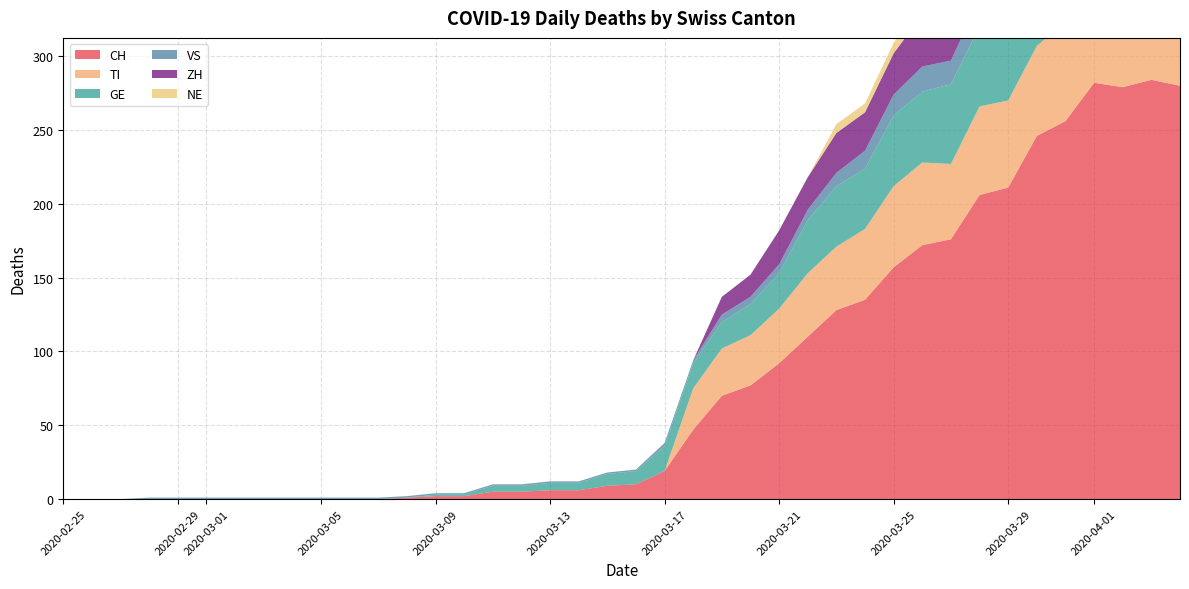

Reading right to left, list all the values displayed in this chart.

CH: 280	284	279	282	256	246	211	206	176	172	157	135	128	110	92	77	70	47	19	10	9	6	6	5	5	2	2	1	0	0	0	0	0	0	0	0	0	0	0	0
TI: 67	67	73	72	67	61	59	60	51	56	55	48	43	43	37	34	32	28	0	0	0	0	0	0	0	0	0	0	0	0	0	0	0	0	0	0	0	0	0	0
GE: 51	58	54	58	49	54	55	54	54	48	48	41	41	36	24	21	18	17	17	9	8	5	5	4	4	1	1	0	0	0	0	0	0	0	0	0	0	0	0	0
VS: 23	23	24	25	23	23	21	19	16	17	14	12	9	7	6	5	5	2	2	1	1	1	1	1	1	1	1	1	1	1	1	1	1	1	1	1	1	0	0	0
ZH: 59	57	53	54	50	46	46	42	38	35	28	26	27	22	23	15	12	0	0	0	0	0	0	0	0	0	0	0	0	0	0	0	0	0	0	0	0	0	0	0
NE: 9	9	10	8	8	6	6	8	7	7	7	6	6	0	0	0	0	0	0	0	0	0	0	0	0	0	0	0	0	0	0	0	0	0	0	0	0	0	0	0